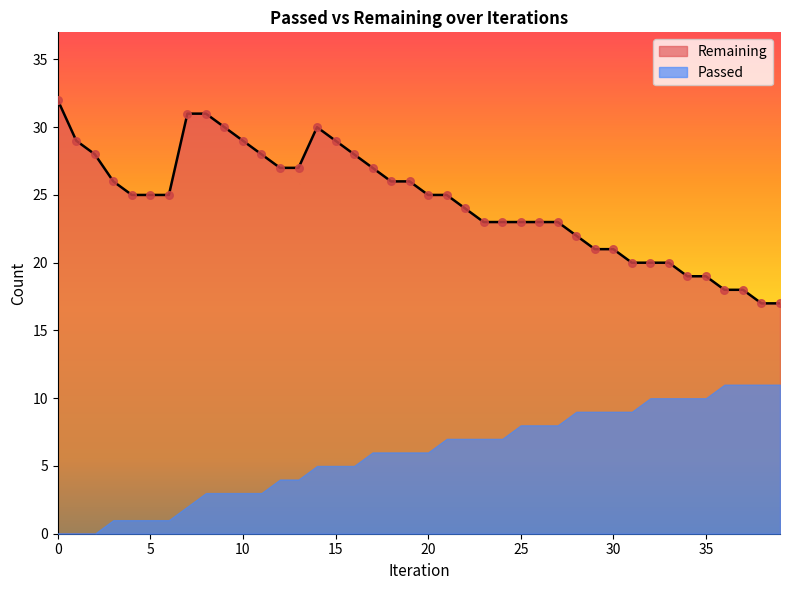

What is the change in value from 3 to 12?

+1